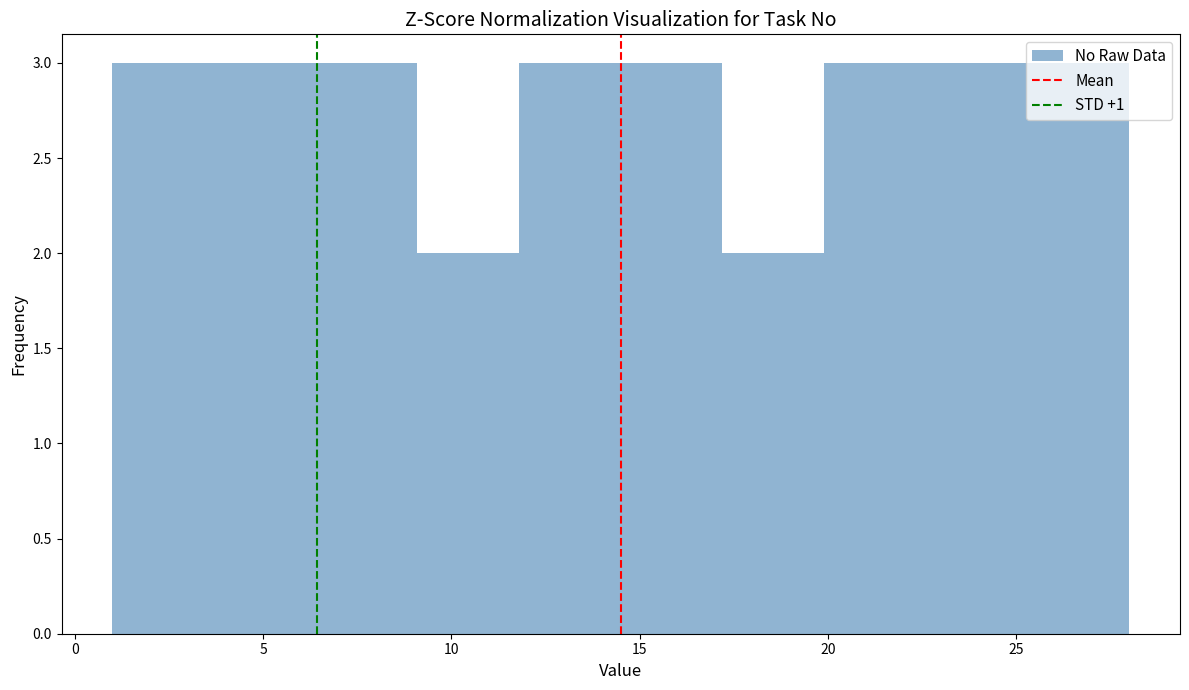

Reading left to right, list every bar in this chart as the range it spans on the x-axis followed by its height. Neither the bar edges nor the heights are printed on the chart, so give them approximately, as read against the axes.

1.0 to 3.7: 3
3.7 to 6.4: 3
6.4 to 9.1: 3
9.1 to 11.8: 2
11.8 to 14.5: 3
14.5 to 17.2: 3
17.2 to 19.9: 2
19.9 to 22.6: 3
22.6 to 25.3: 3
25.3 to 28.0: 3